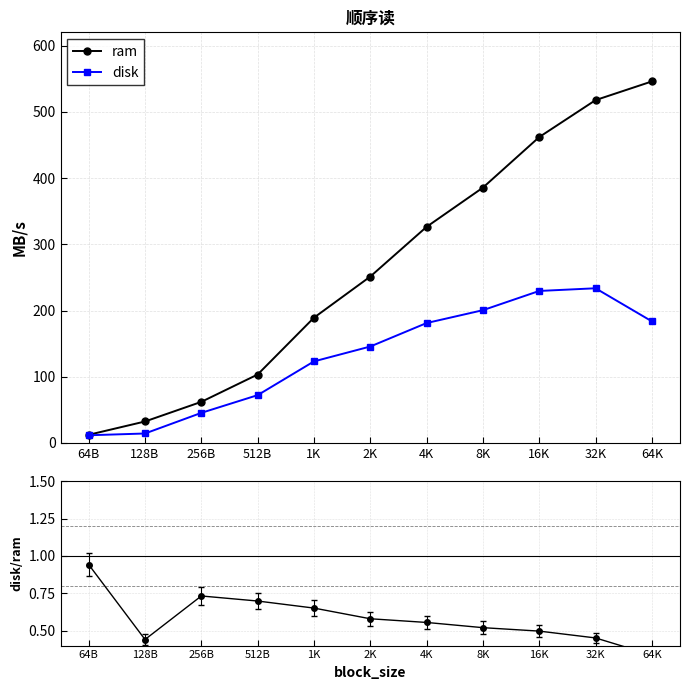

What is the difference between the ram values at 32K and 256B?

455.6